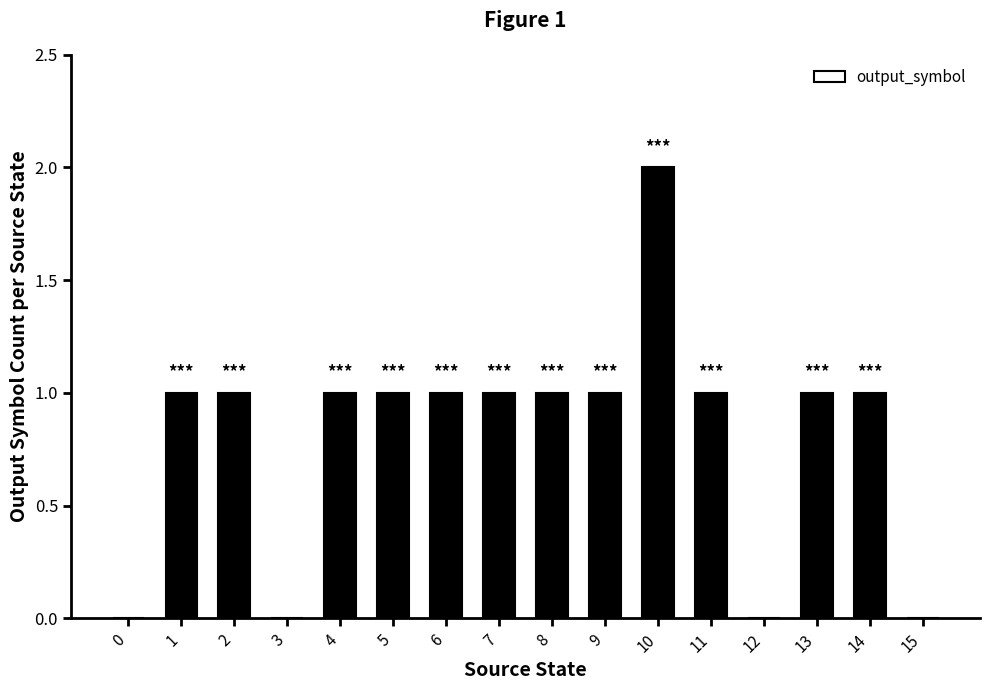

Reading right to left, what are all the values shown in this chart?

0	1	1	0	1	2	1	1	1	1	1	1	0	1	1	0